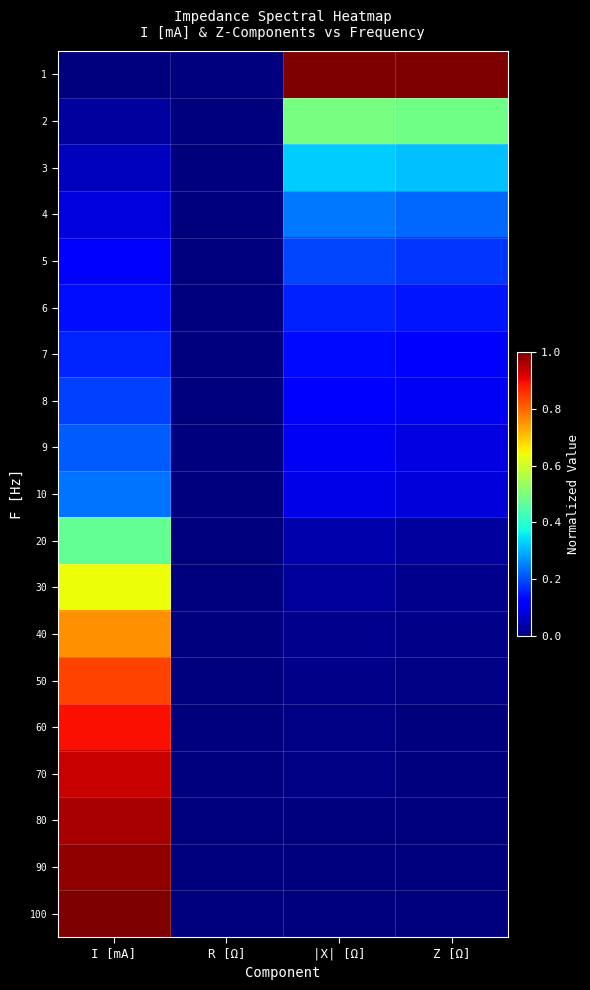

How many series are shown in this chart?

19